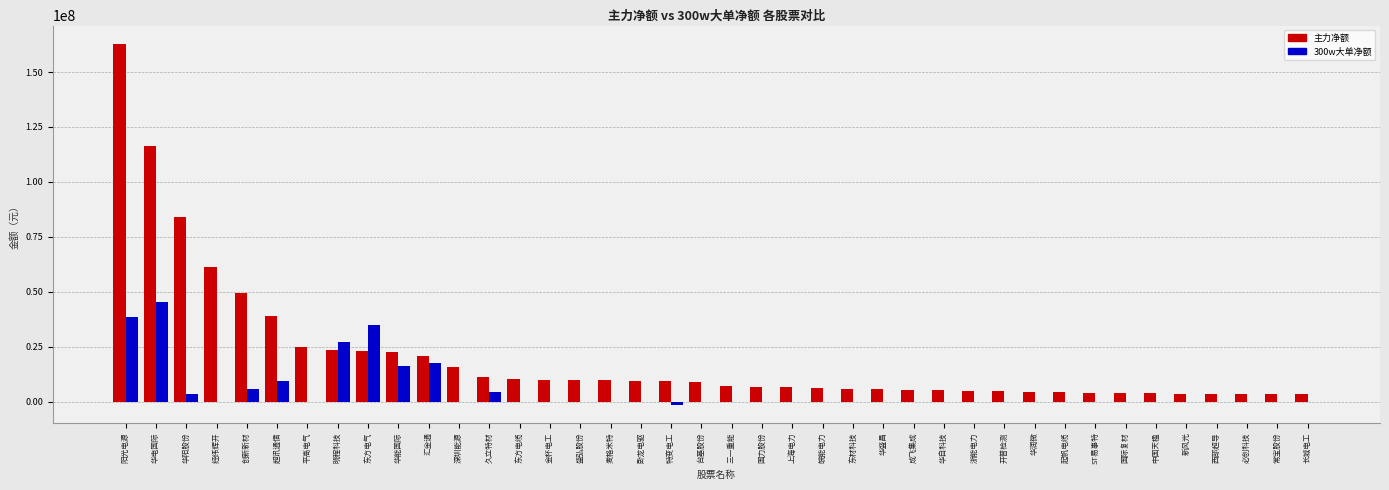

At which category is the sum across all series the highest?

阳光电源